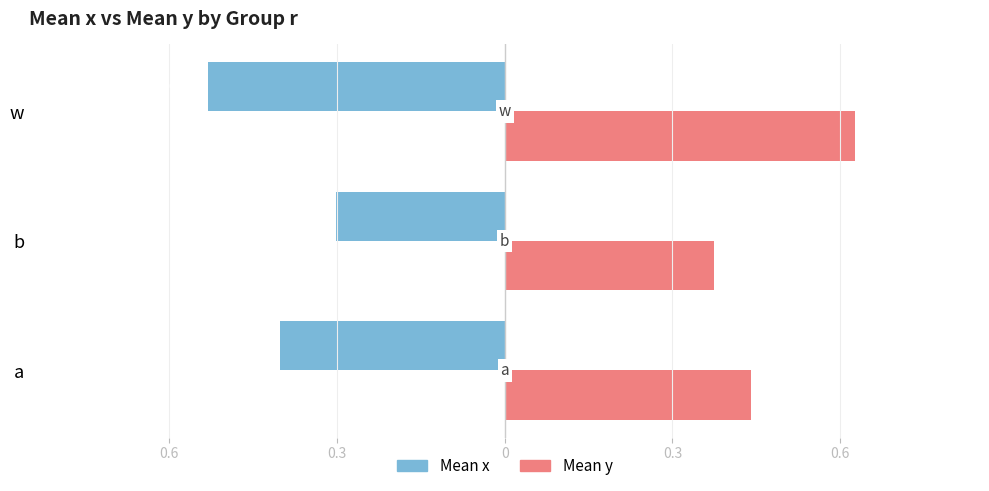

List the series in order of their peak value, lowest first.

Mean x, Mean y